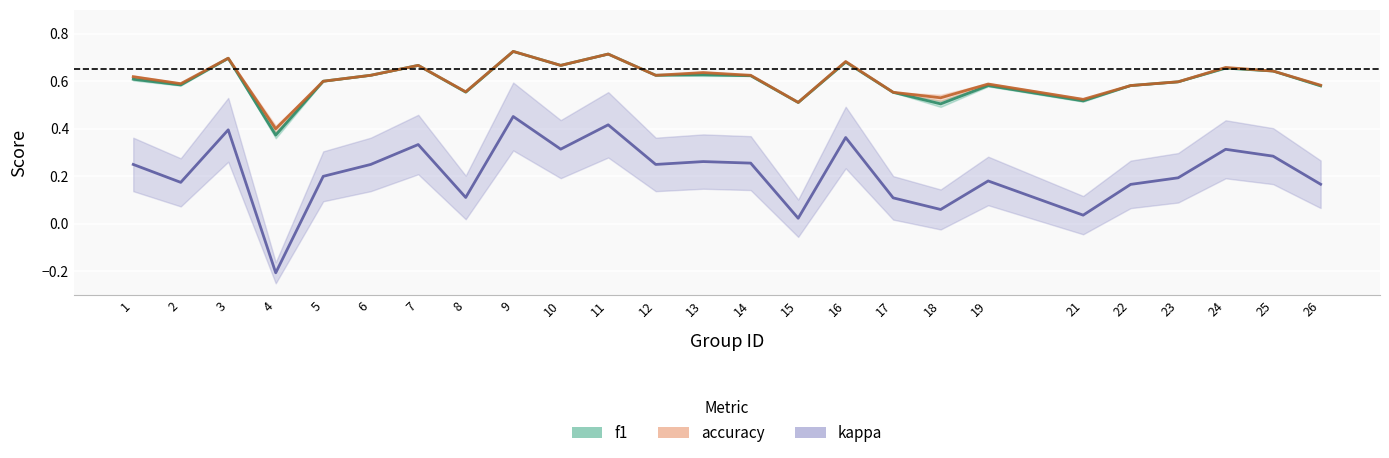

Which series has the largest total across all categories?

accuracy